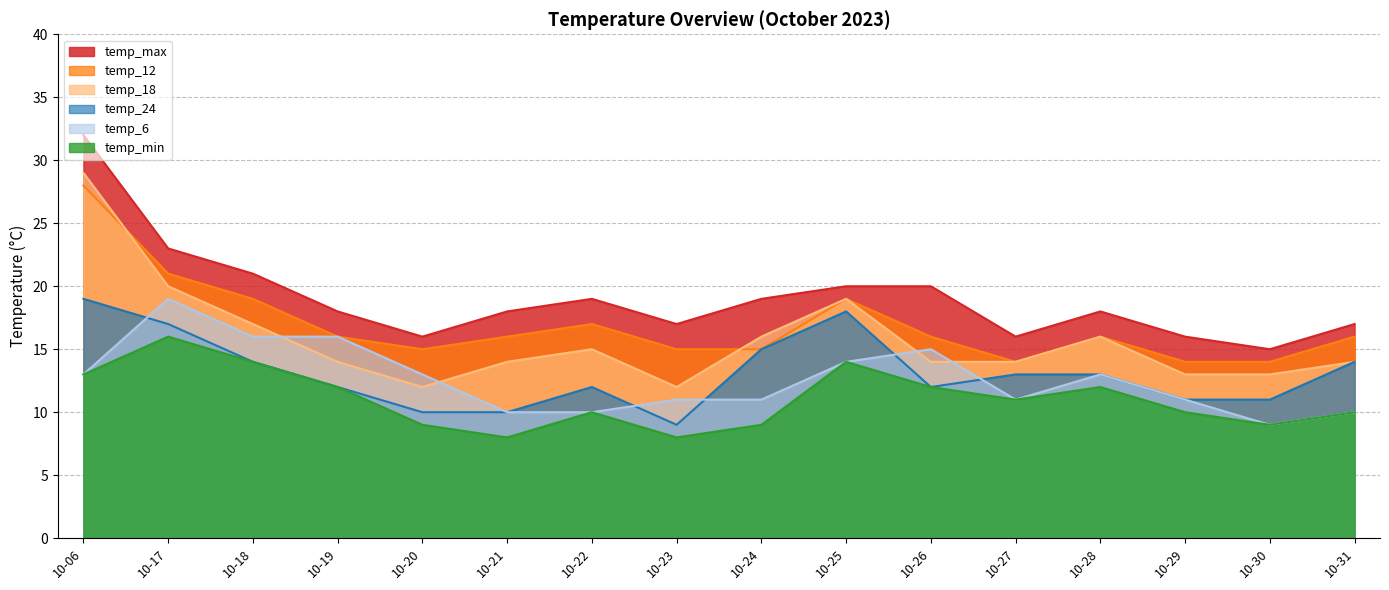

At which category is the sum across all series the highest?

10-06